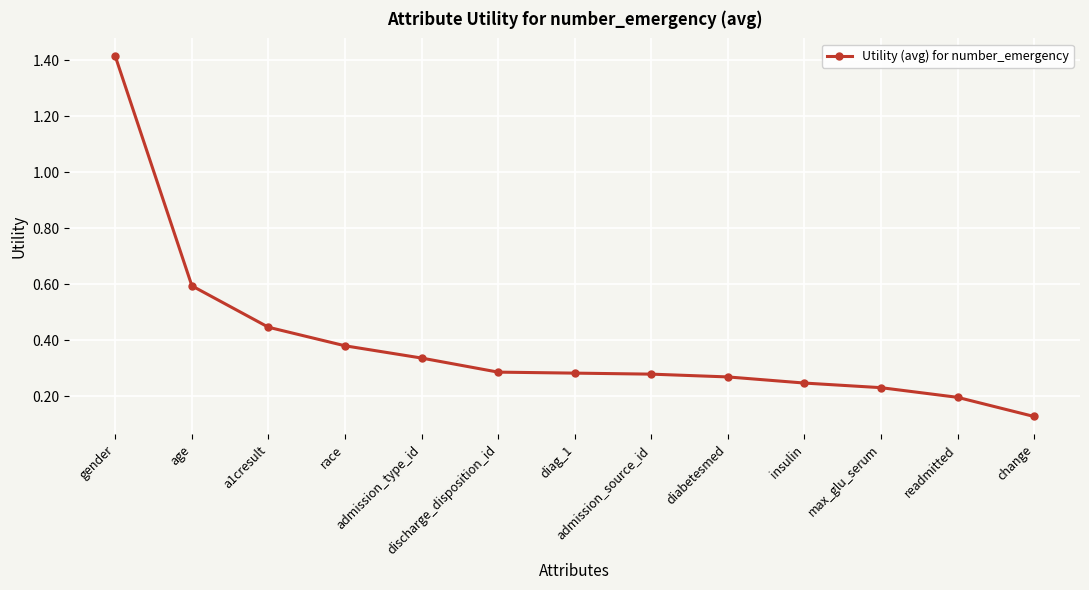

What is the value of the 2nd point from the left?

0.6